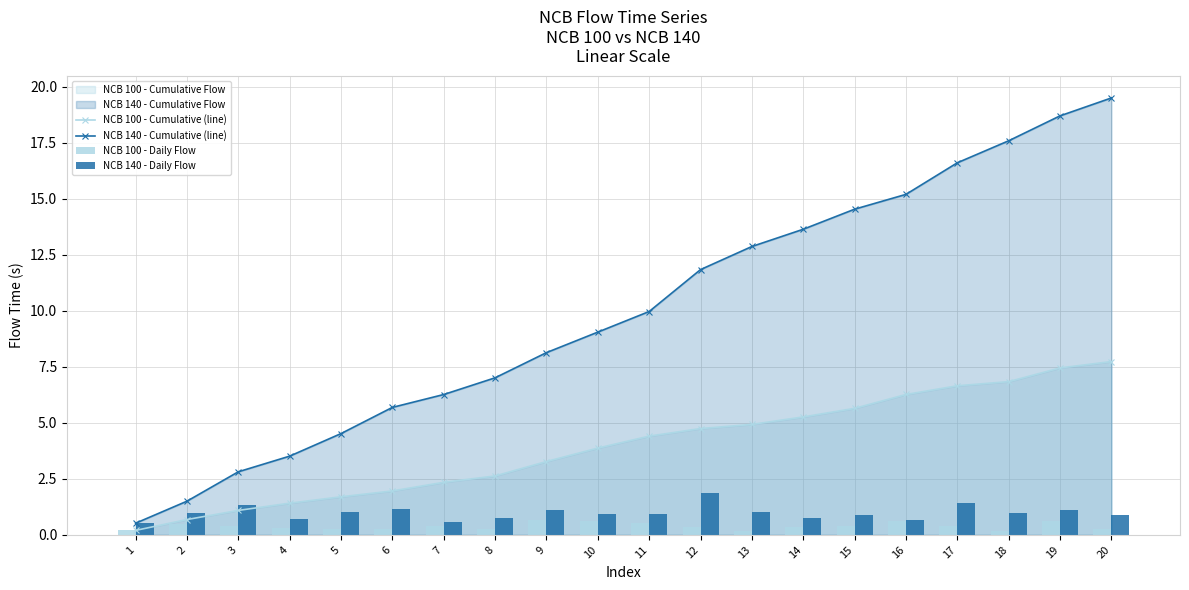

Which series has the largest total across all categories?

NCB 140 - Cumulative (line)